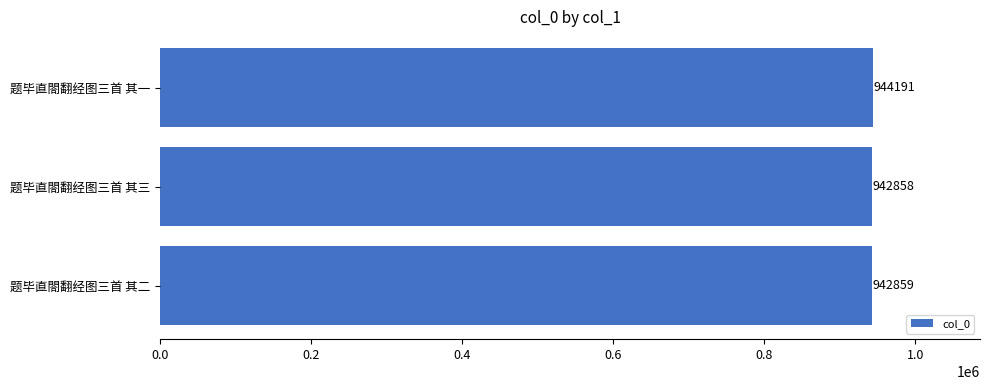

Rank the categories by value from lowest to highest.

题毕直閤翻经图三首 其三, 题毕直閤翻经图三首 其二, 题毕直閤翻经图三首 其一